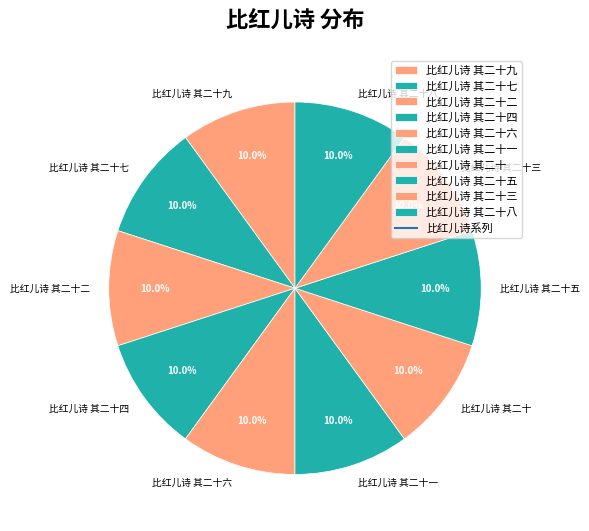

To the nearest percent, what is the average slice percentage?

10%